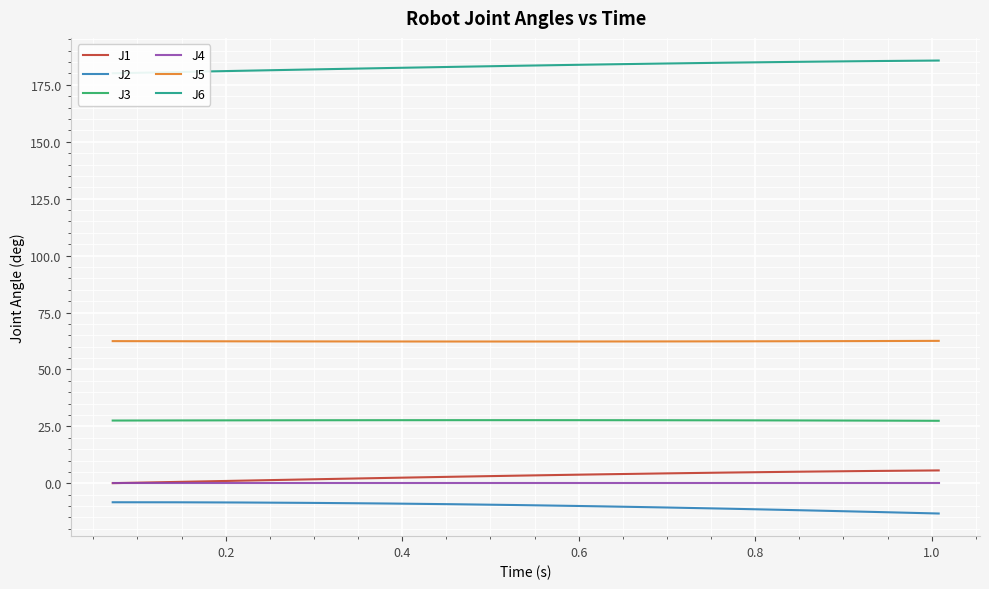

What are all the series names shown in the legend?

J1, J2, J3, J4, J5, J6